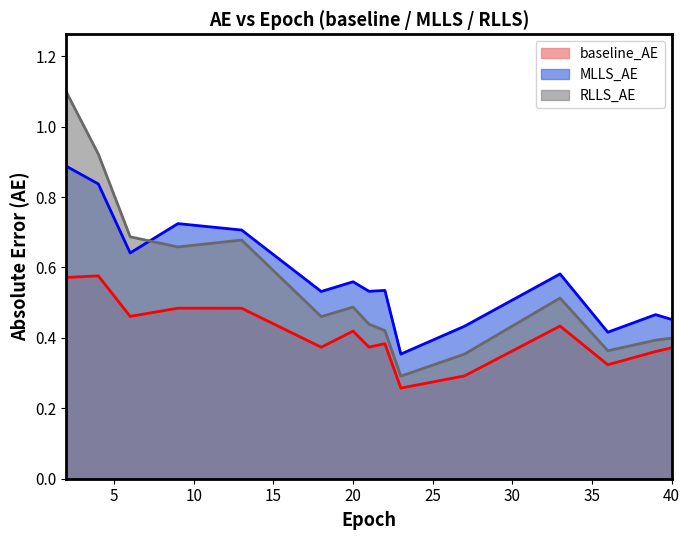

True or false: RLLS_AE and MLLS_AE cross at least once.

True